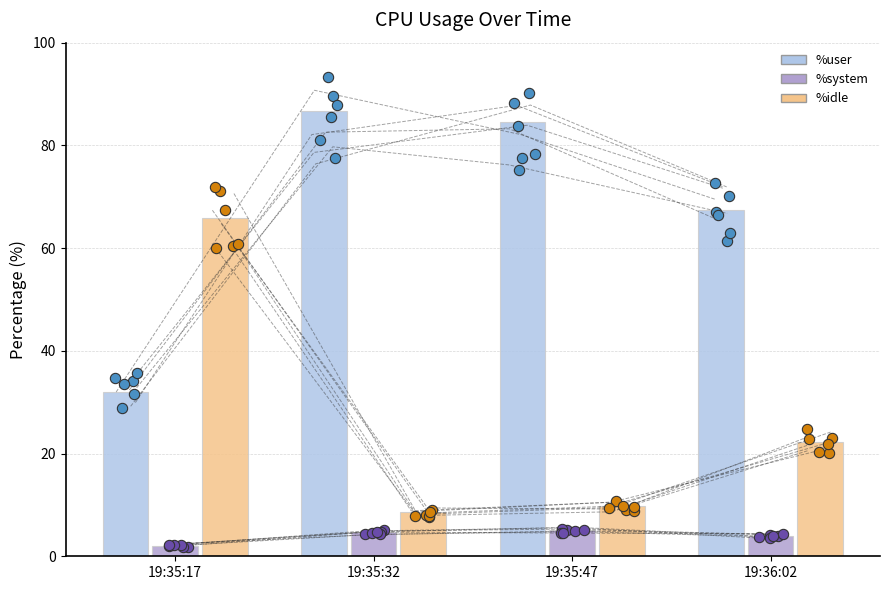

Which series has the widest spread of Y values?

%idle